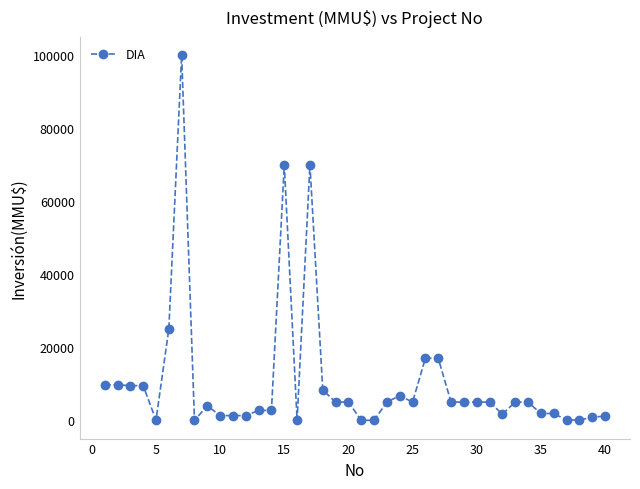

True or false: there are more than 2 points higher than both neighbors.

True